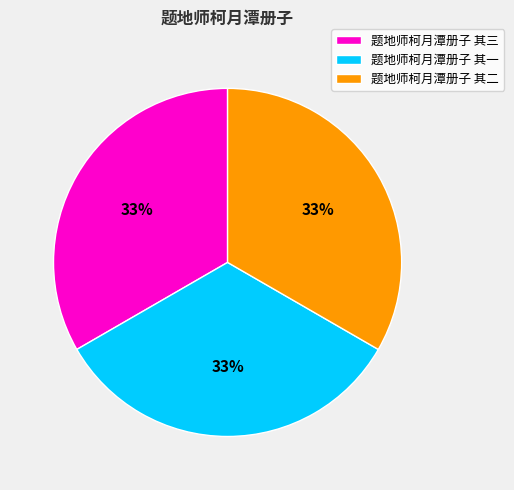

Approximately how many times larger is the value at 题地师柯月潭册子 其三 compared to 题地师柯月潭册子 其一?

1.0